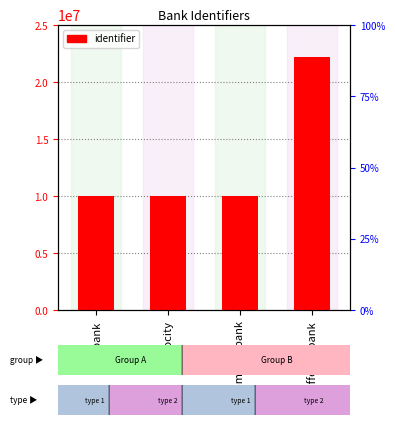

What is the value of the 2nd bar from the left?

10030700